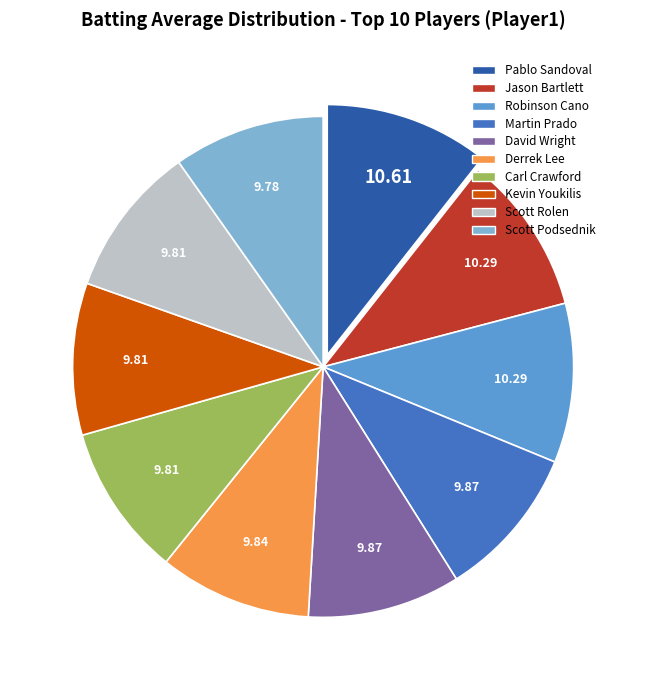

Count the number of slices in the pie.

10